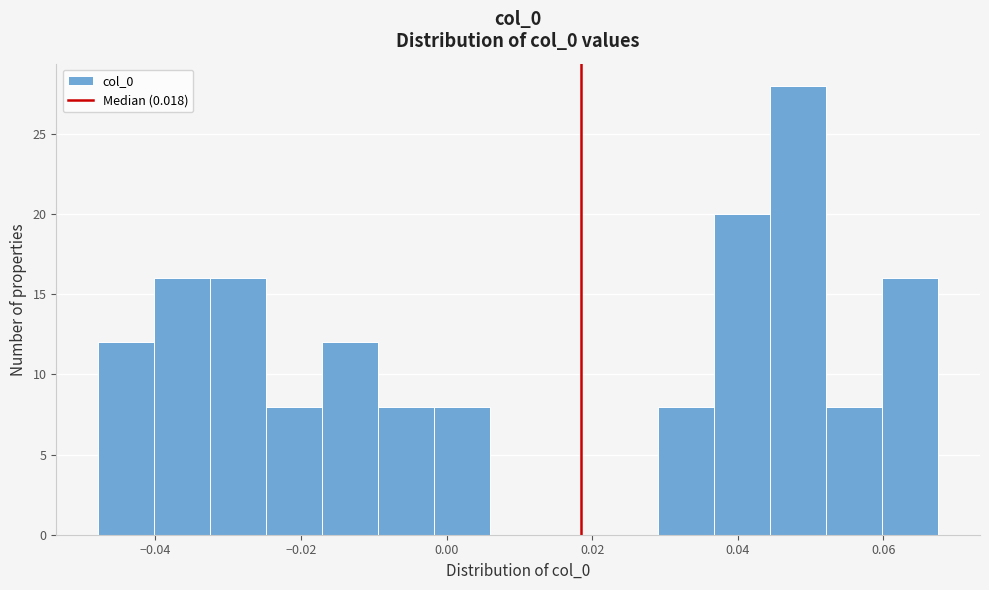

Read against the x-axis, roughly where is the centre of the tallest bar?

0.048